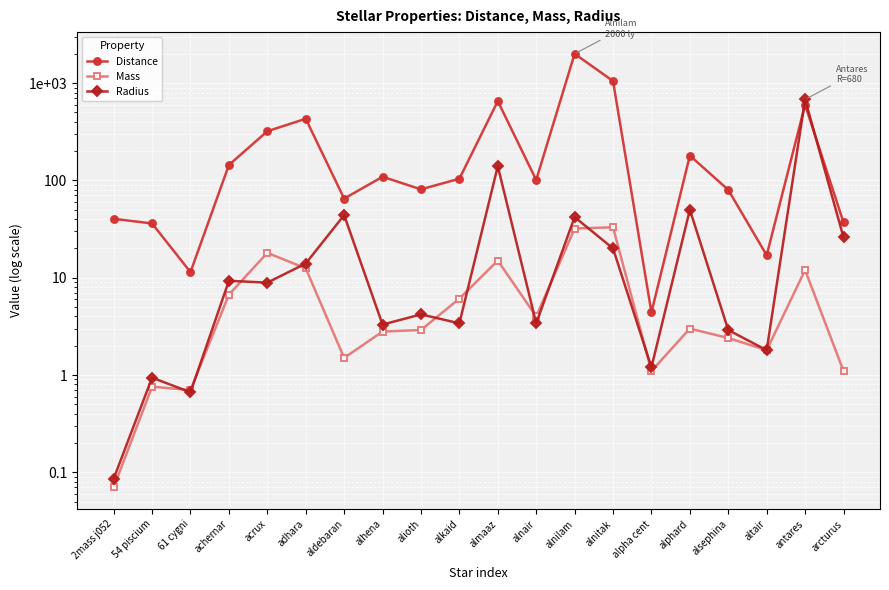

Which category has the lowest value across all series?

2mass j052